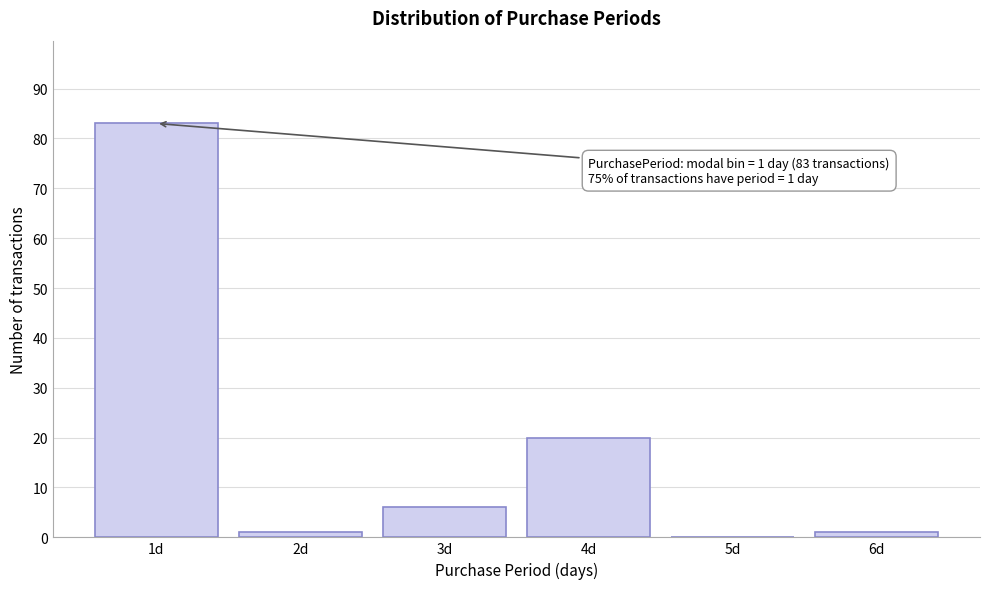

Which range on the x-axis has the tallest bar?

0.5 to 1.5